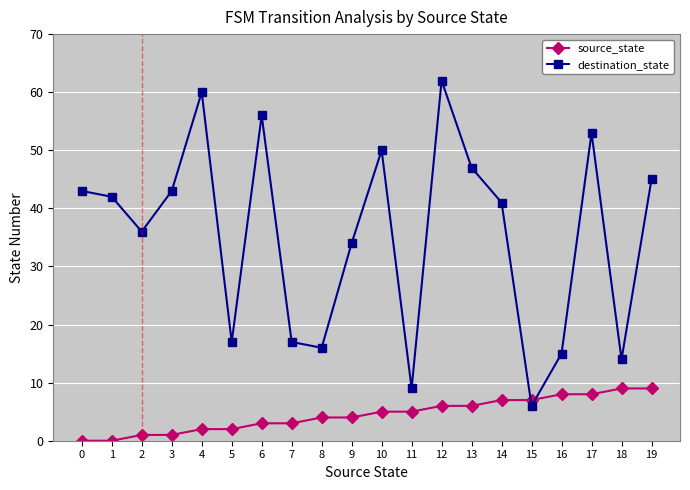

Reading left to right, list all the values displayed in this chart.

source_state: 0	0	1	1	2	2	3	3	4	4	5	5	6	6	7	7	8	8	9	9
destination_state: 43	42	36	43	60	17	56	17	16	34	50	9	62	47	41	6	15	53	14	45